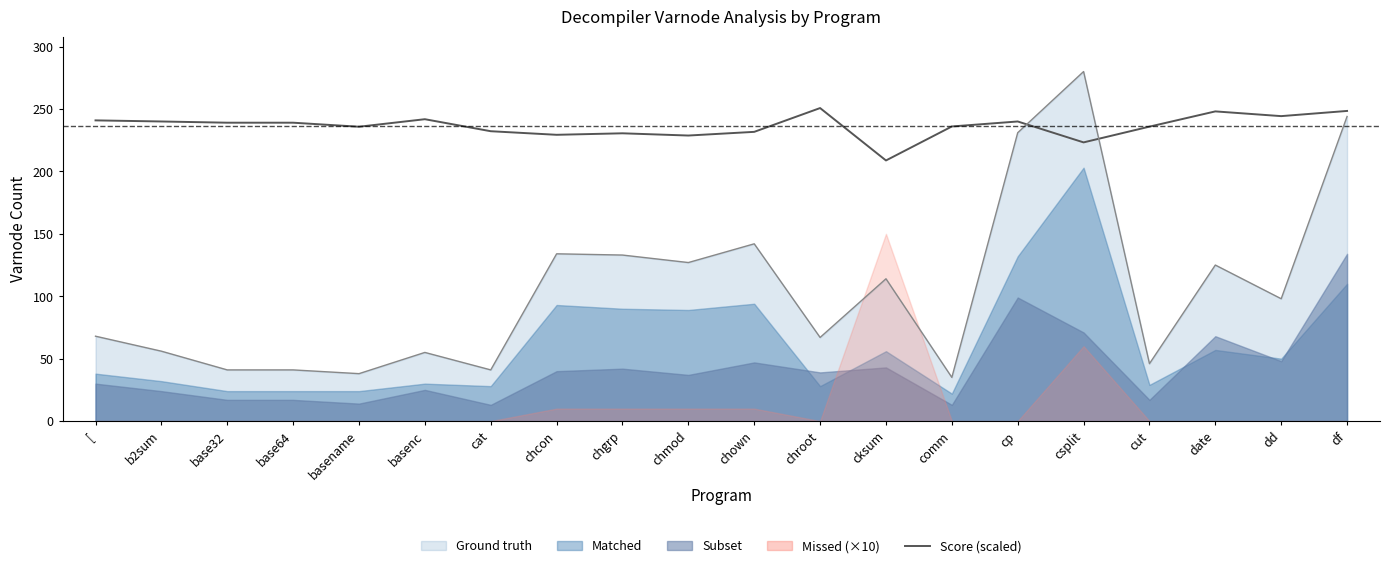

True or false: there are more than 1 points higher than both neighbors.

True